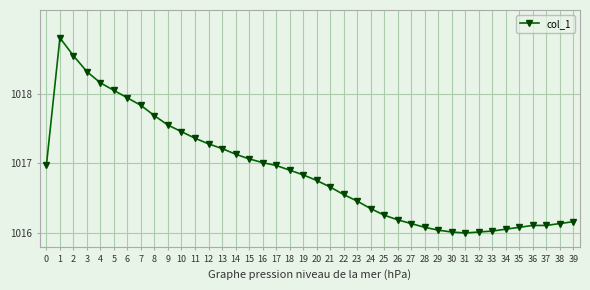

What is the greatest value displayed?

1018.8